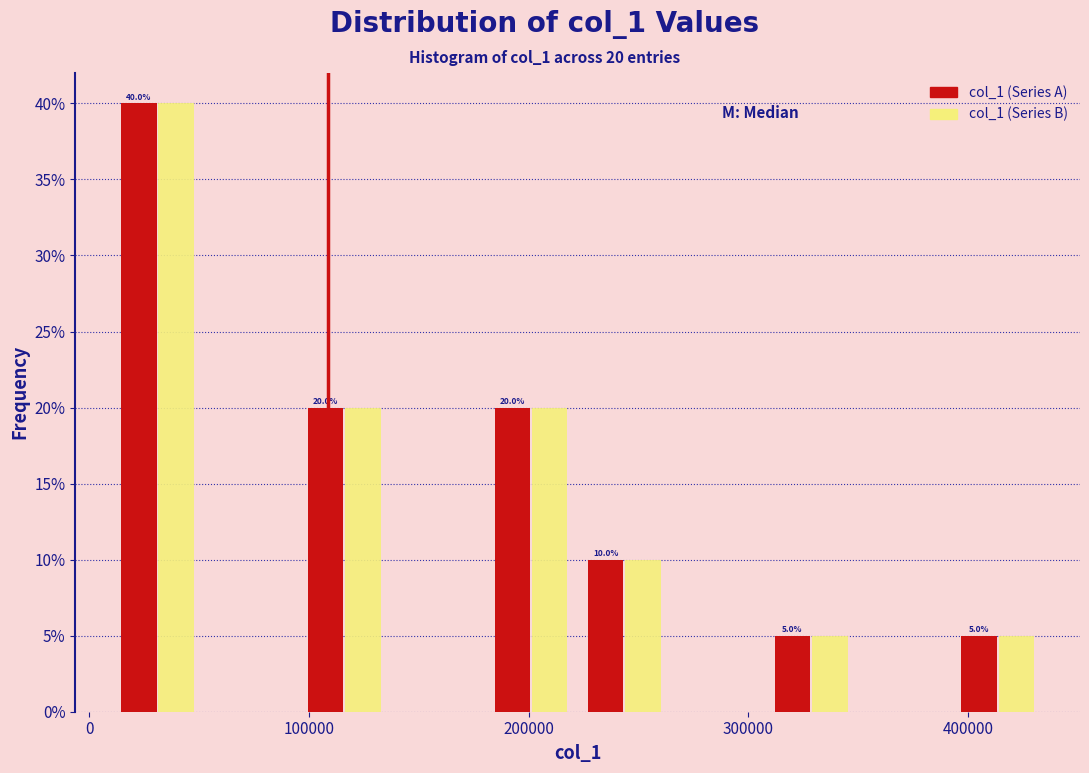

In the col_1 (Series A) series, which range on the x-axis has the tallest bar?

10000 to 50000